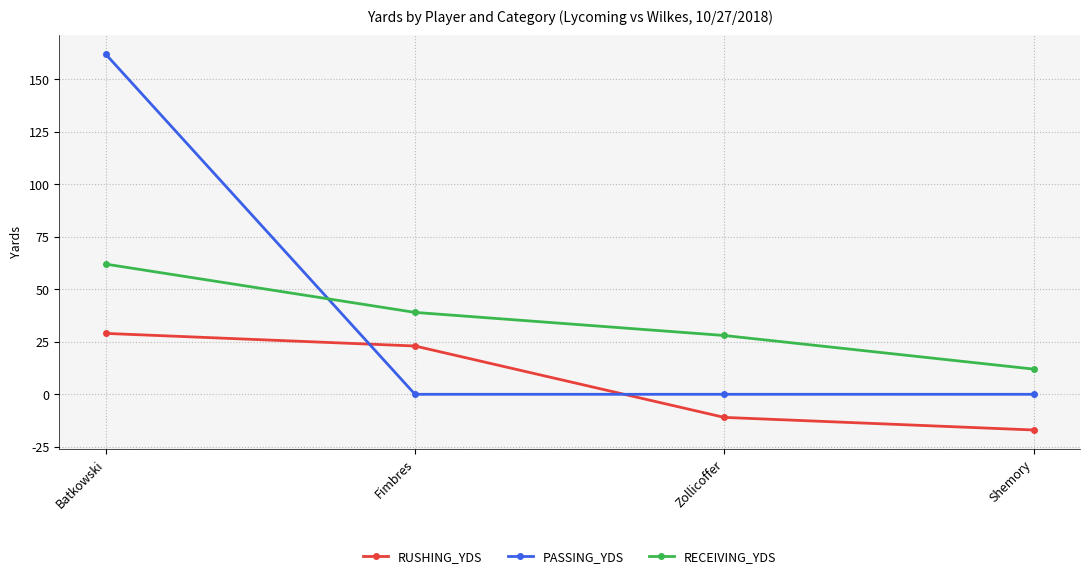

What is the label of the 4th point from the left?

Shemory